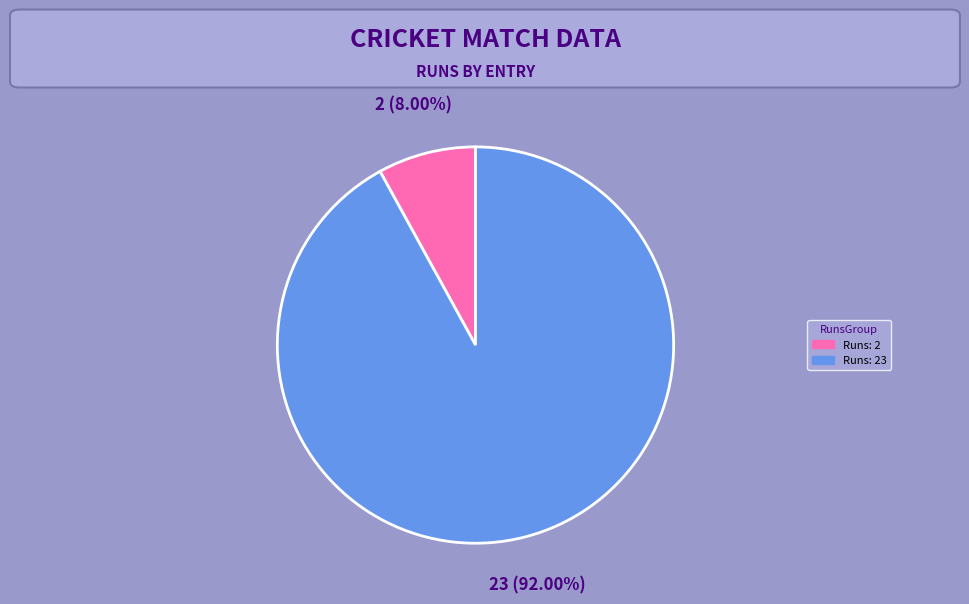

To the nearest percent, what is the average slice percentage?

50%